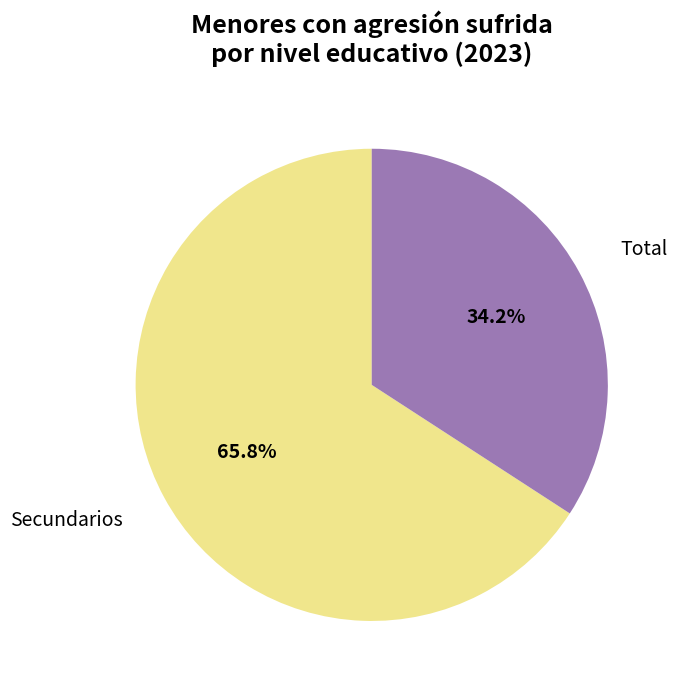

What percentage is the Secundarios slice, to the nearest percent?

66%